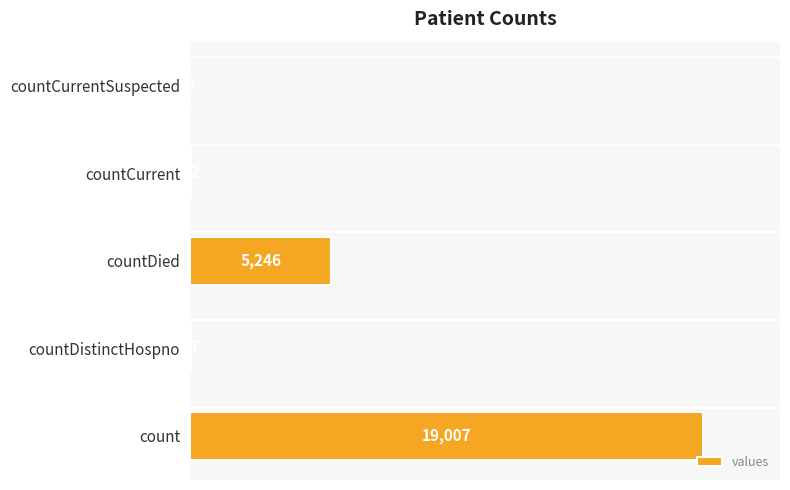

What is the sum of all values?

24342